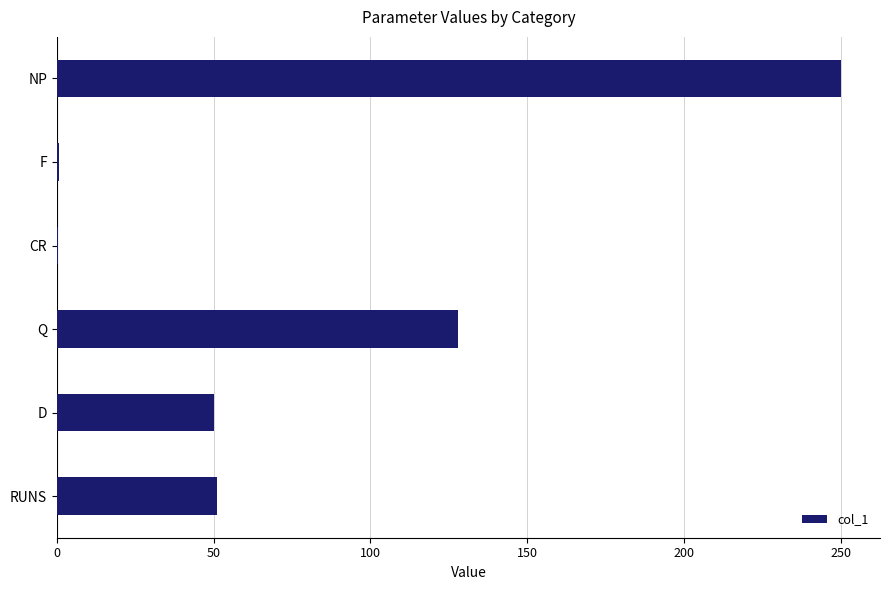

The chart shows a value of 50.0 at D. True or false?

True